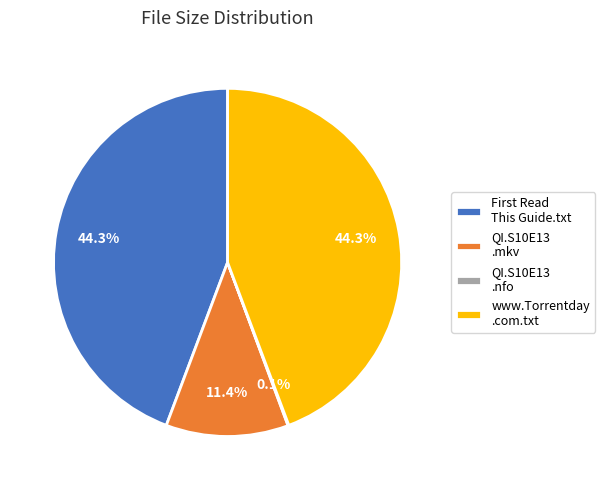

Between www.Torrentday .com.txt and QI.S10E13 .mkv, which is larger?

www.Torrentday .com.txt